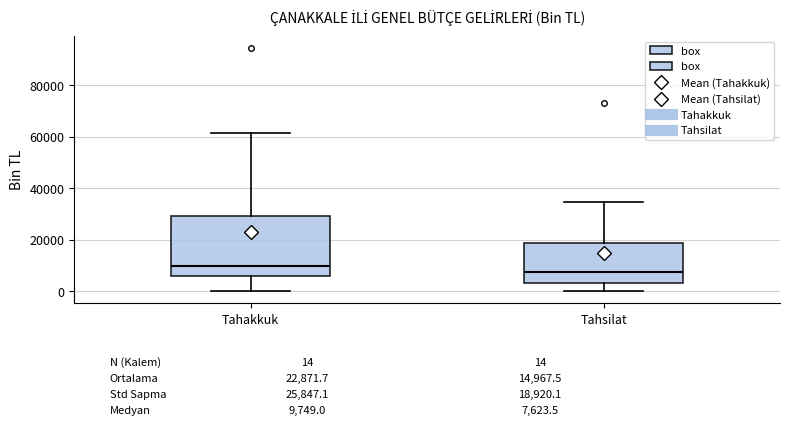

Which box has the highest median line?

Tahakkuk